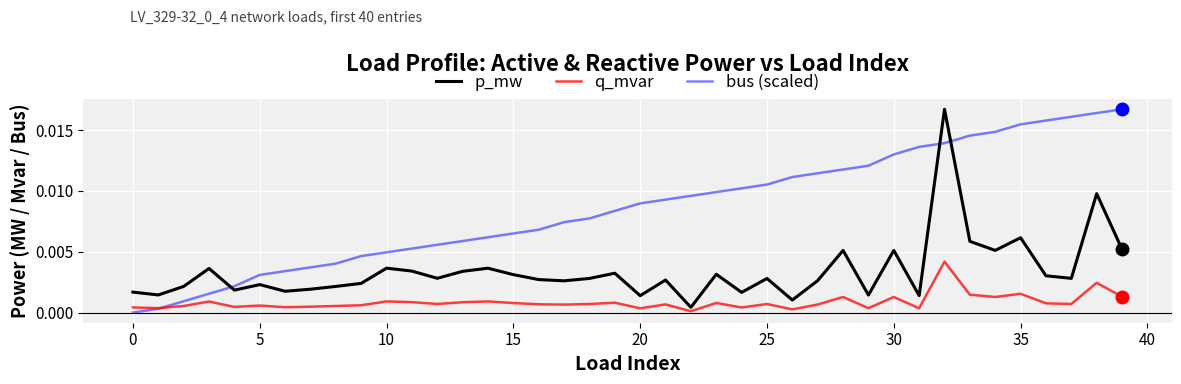

List the series in order of their overall mean, lowest first.

q_mvar, p_mw, bus (scaled)